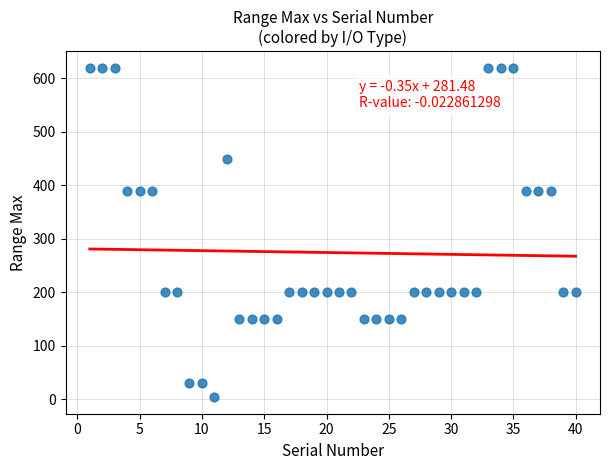

What is the range of X values (max minus min)?

39